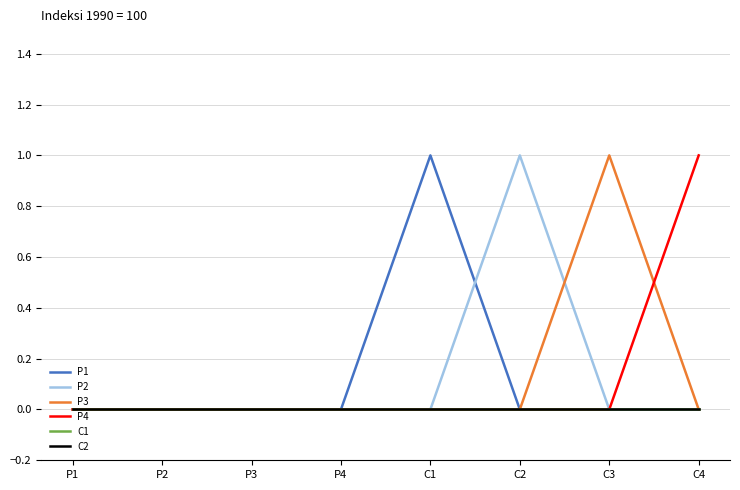

At P3, list the series in order from smallest to largest.

P1, P2, P3, P4, C1, C2